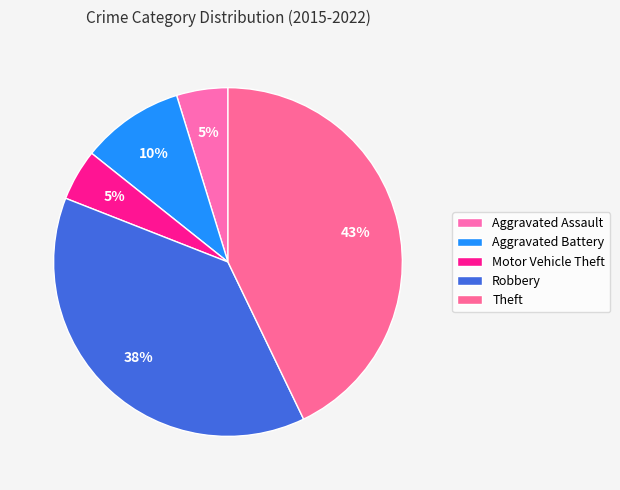

How many segments does this pie chart have?

5